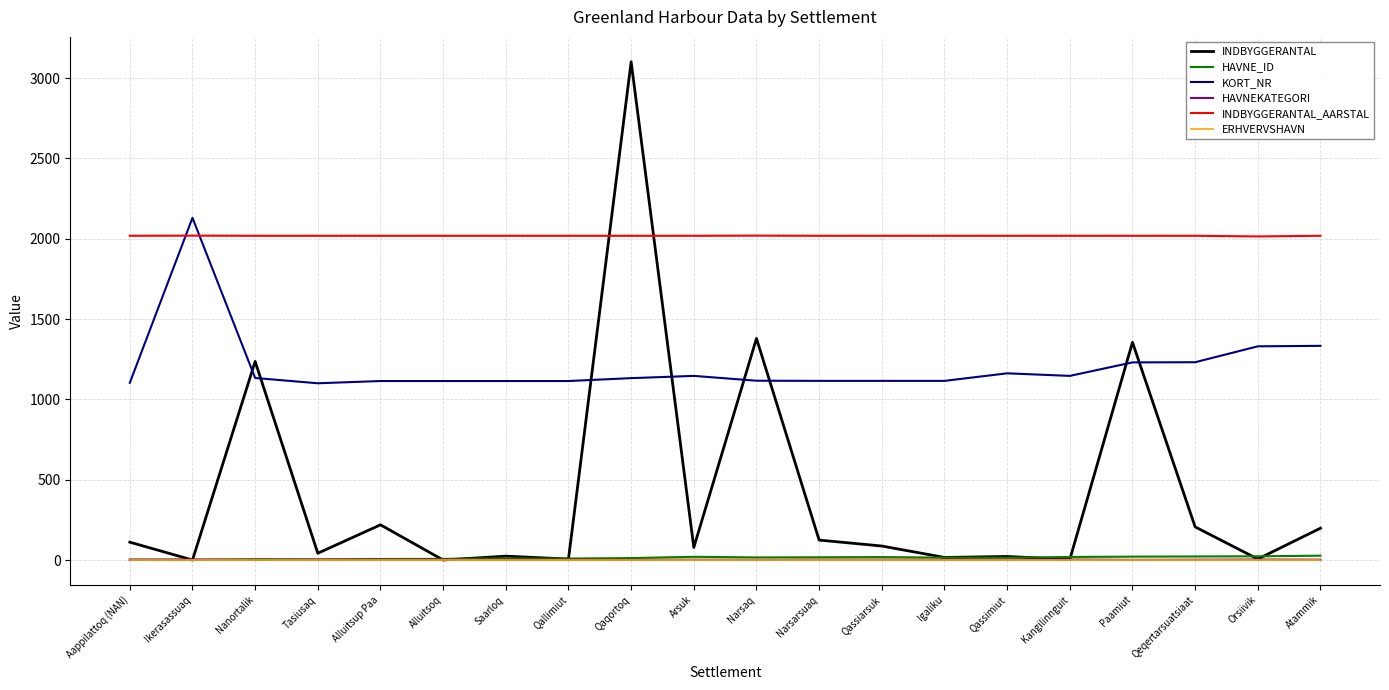

Does the chart display data point markers on the line(s)?

No